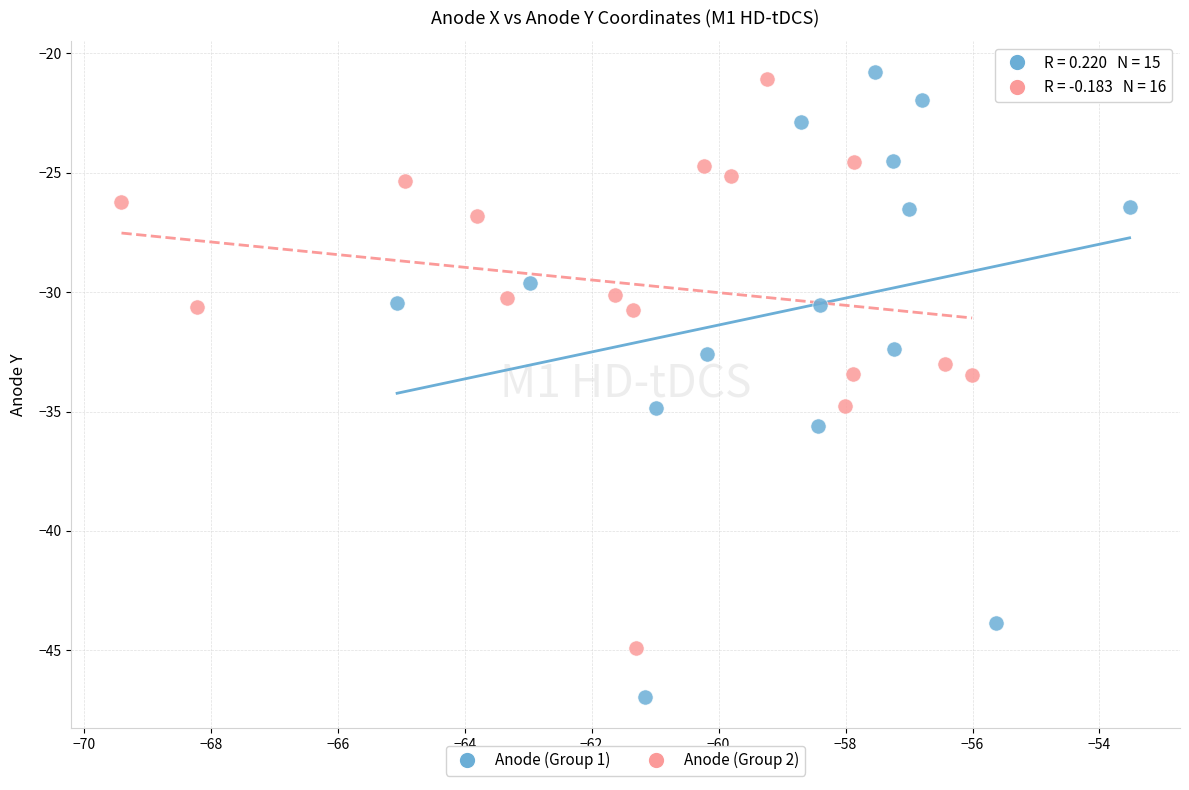

Which series reaches the minimum Y coordinate?

Anode (Group 1)